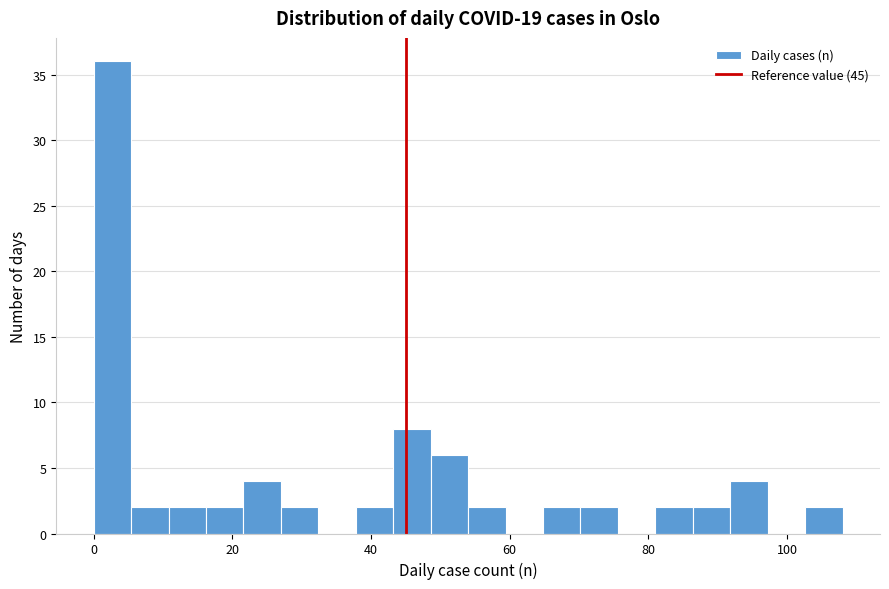

Around what value on the x-axis is the tallest bar? Give the approximate position of its centre, as read against the axis.

2